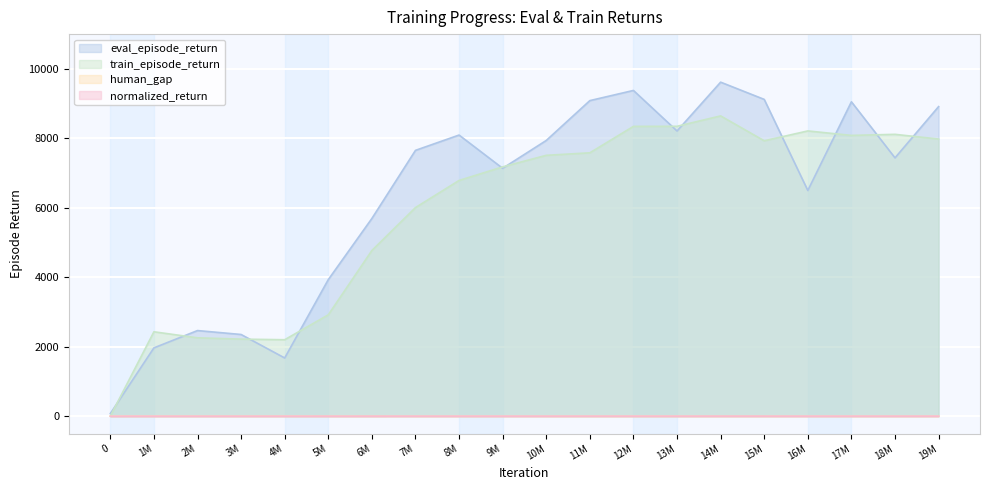

At which category is the sum across all series the highest?

14M